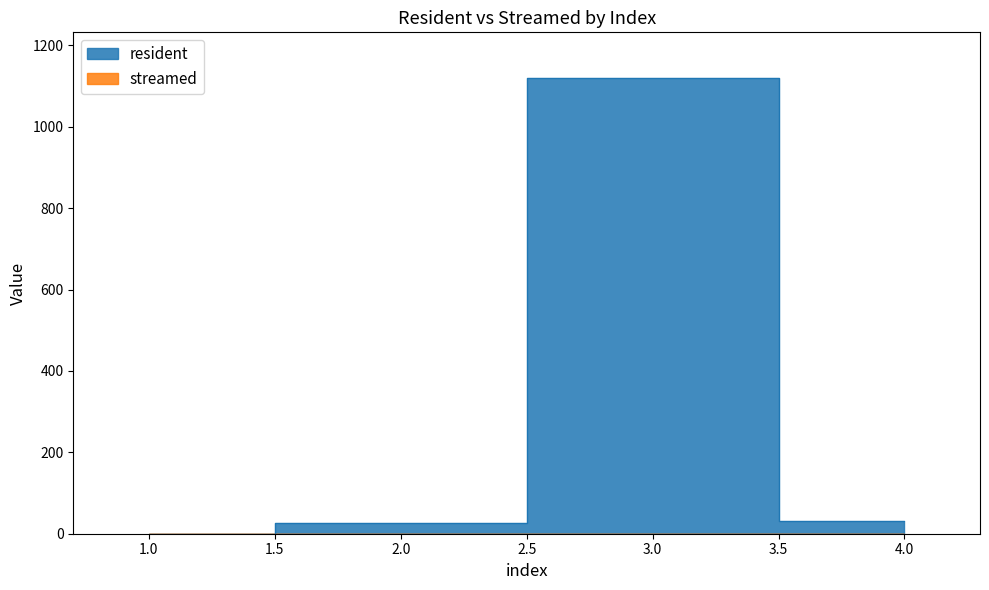

What is the difference between the second highest and minimum values?

32